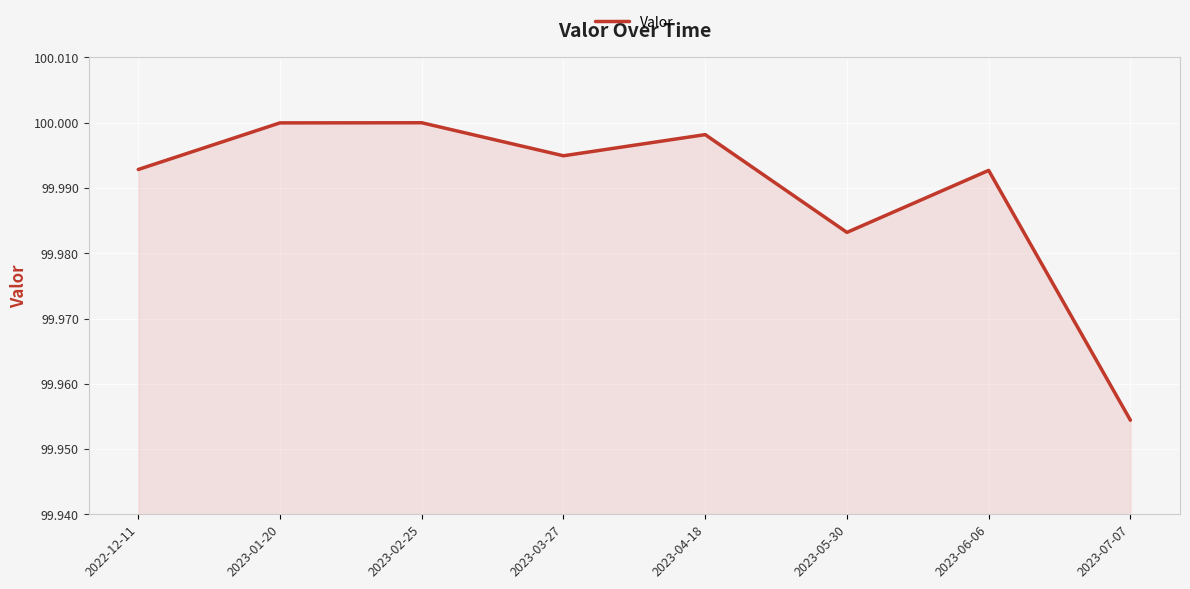

What is the sum of the values at 2022-12-11 and 2023-02-25?

200.0